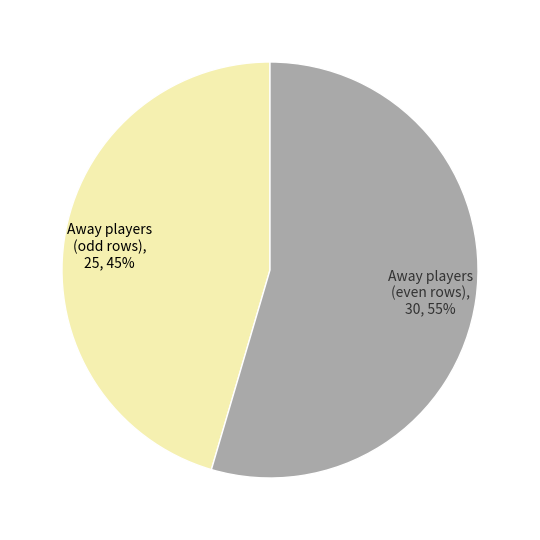

Which slice is the largest?

Away players (even rows)